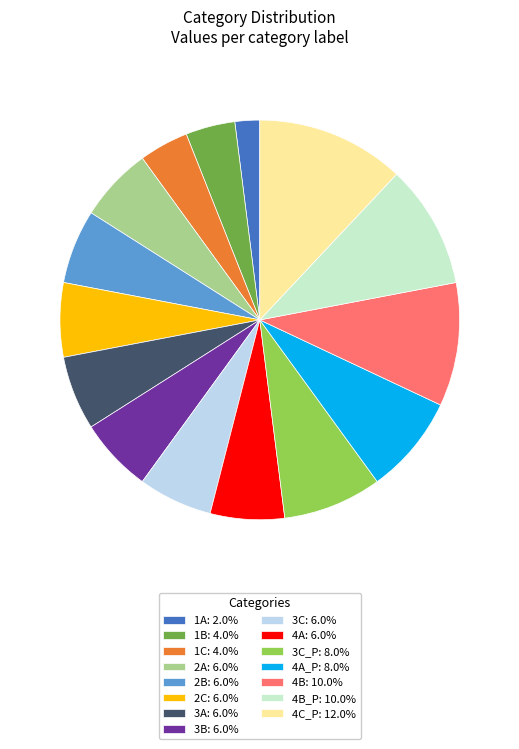

How many segments does this pie chart have?

15